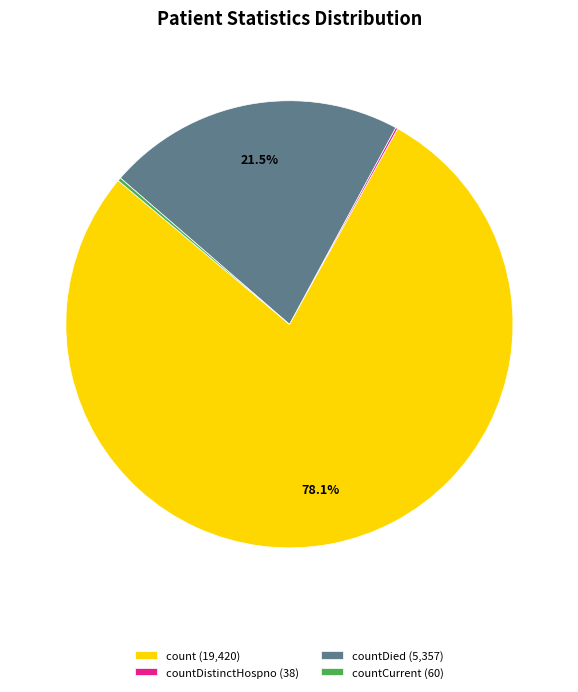

Is count (19,420) the majority of the pie?

Yes